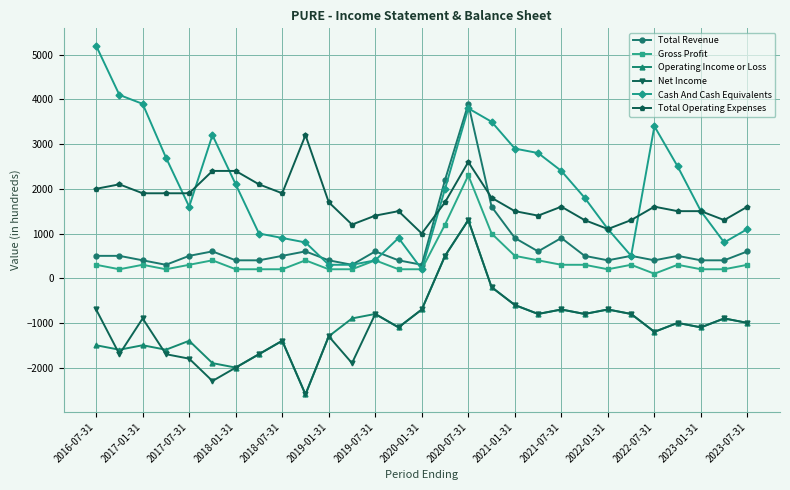

Which series has the widest spread of values?

Cash And Cash Equivalents